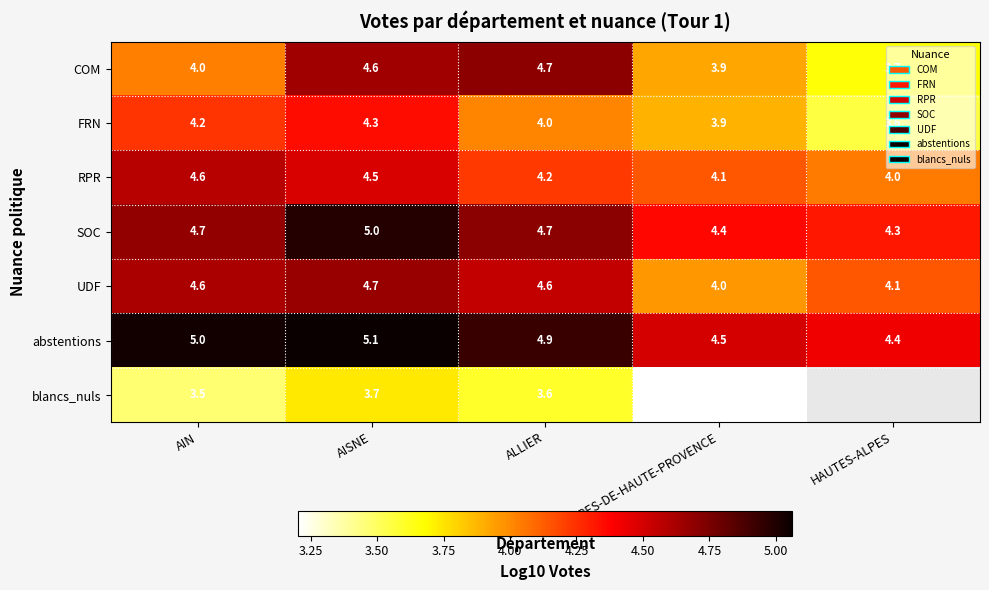

Which label corresponds to the smallest value in the chart?

ALPES-DE-HAUTE-PROVENCE